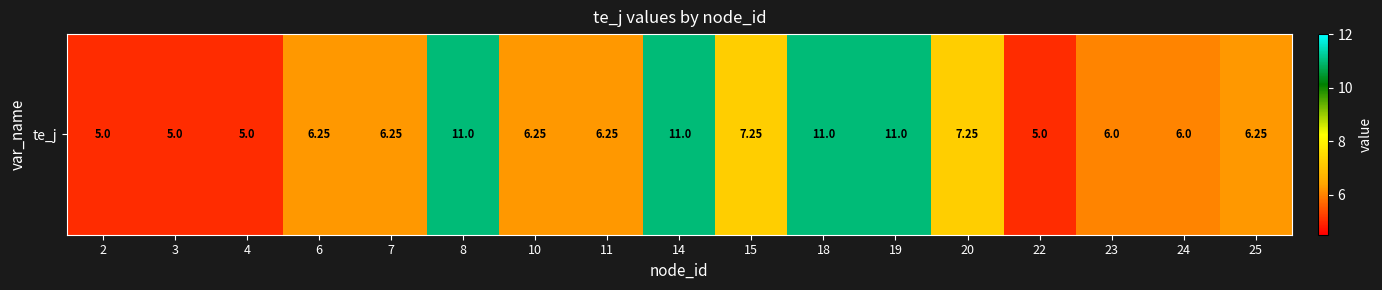

What is the ratio of the value at 22 to the value at 25?

0.8